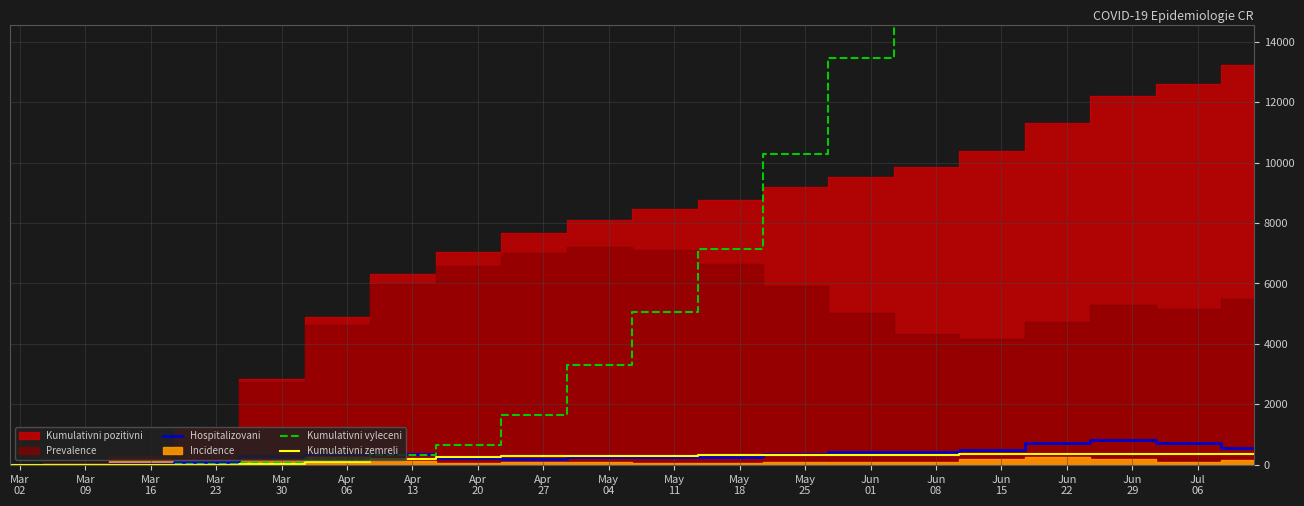

What is the difference between the maximum and minimum values in the Kumulativni zemreli series?

358